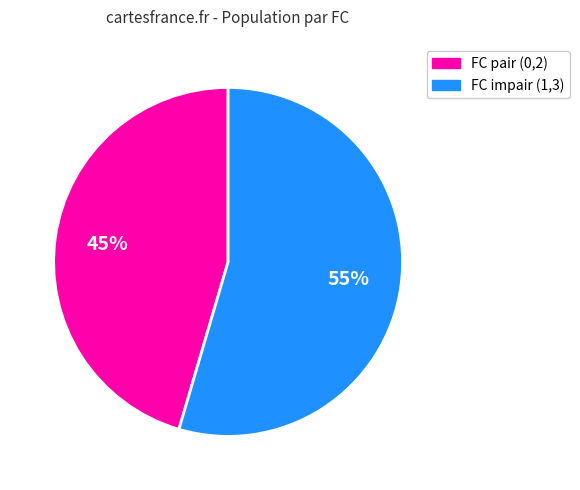

To the nearest percent, what is the average slice percentage?

50%